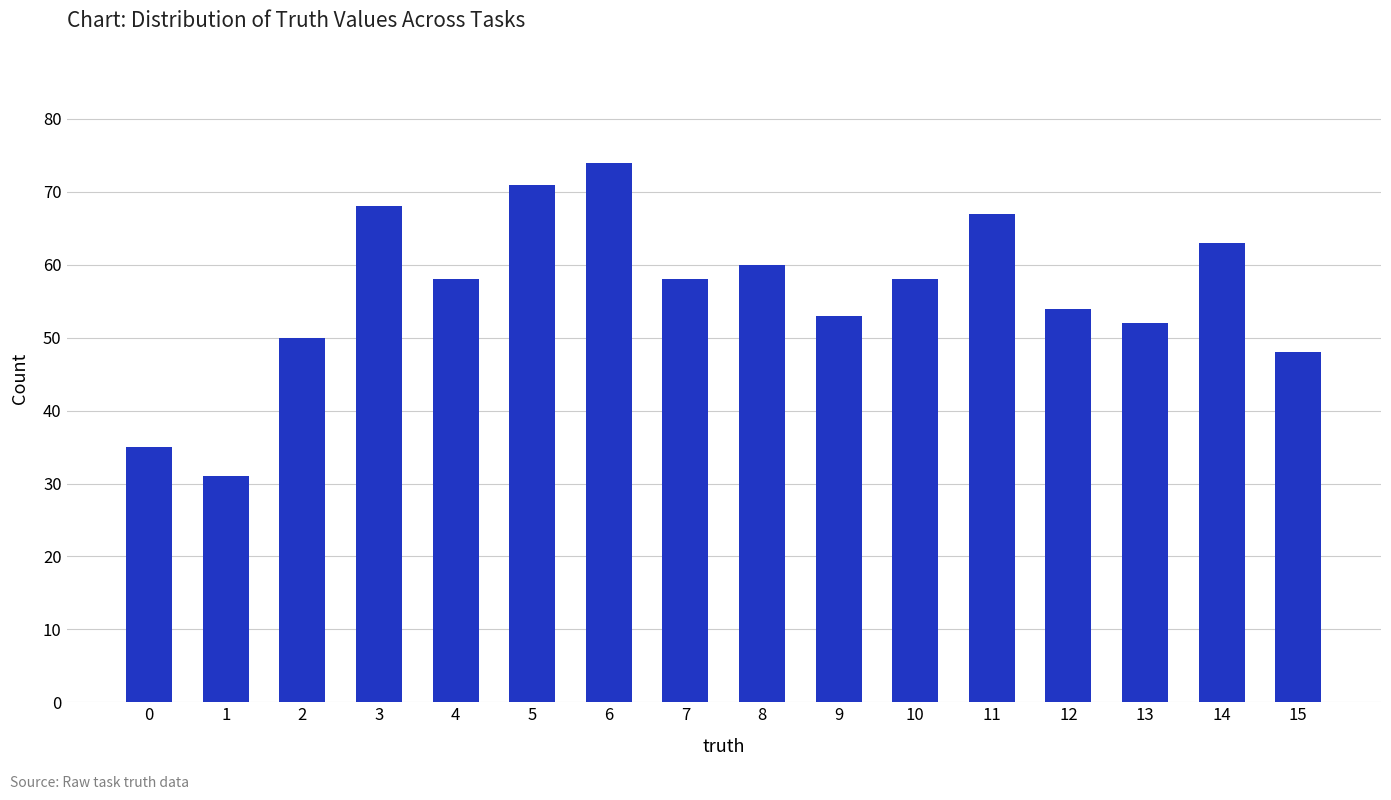

Which category has the highest value across all series?

6